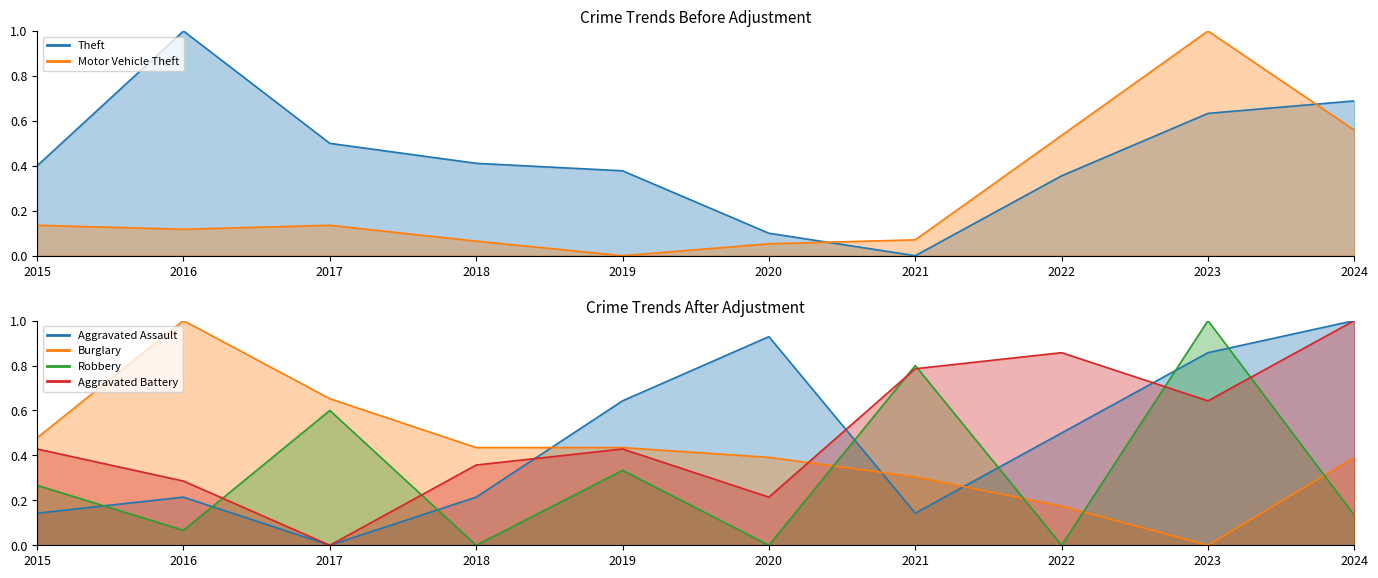

At 2021, list the series in order from smallest to largest.

Theft, Motor Vehicle Theft, Aggravated Assault, Burglary, Aggravated Battery, Robbery